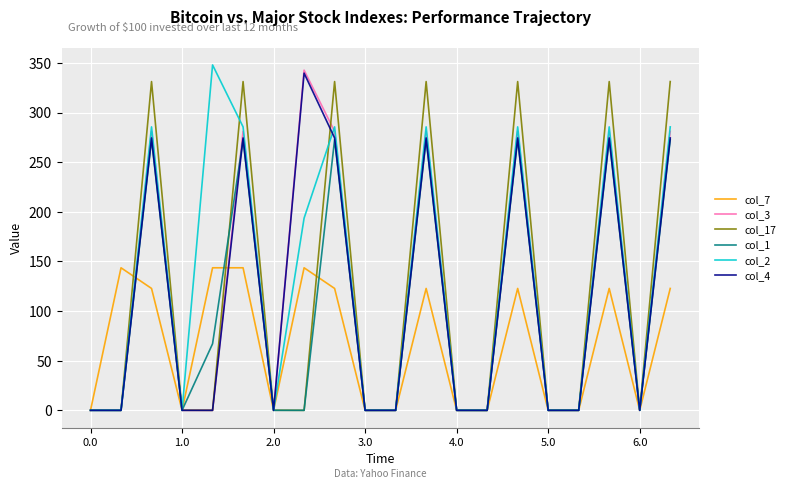

How many lines are shown in the chart?

6